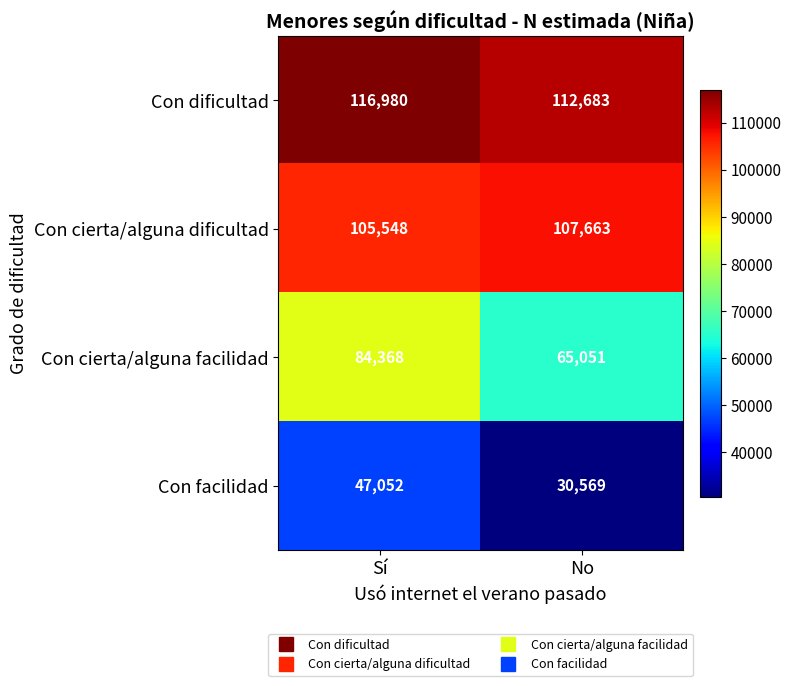

At which category is the sum across all series the highest?

Sí